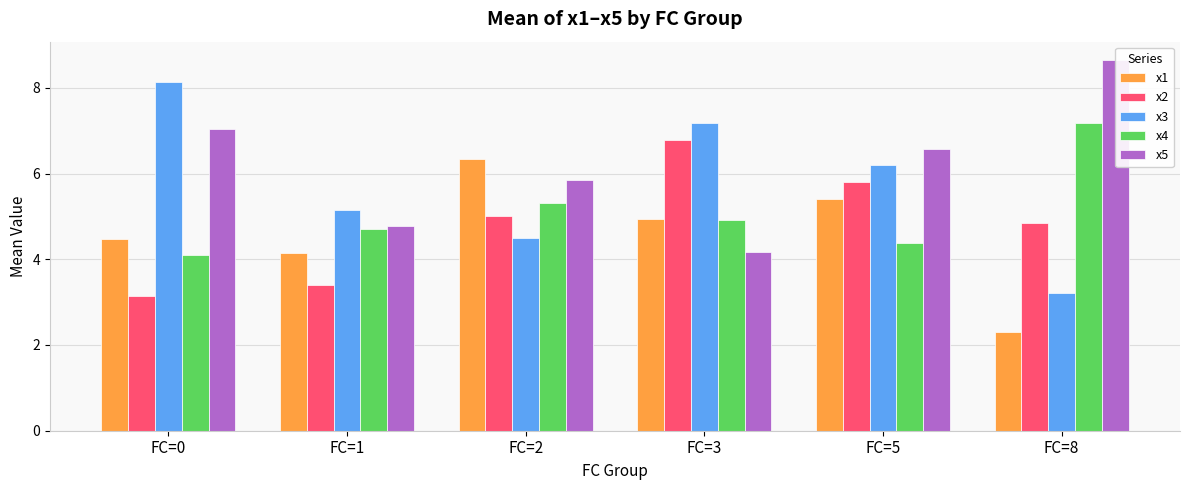

Which category has the highest value across all series?

FC=8